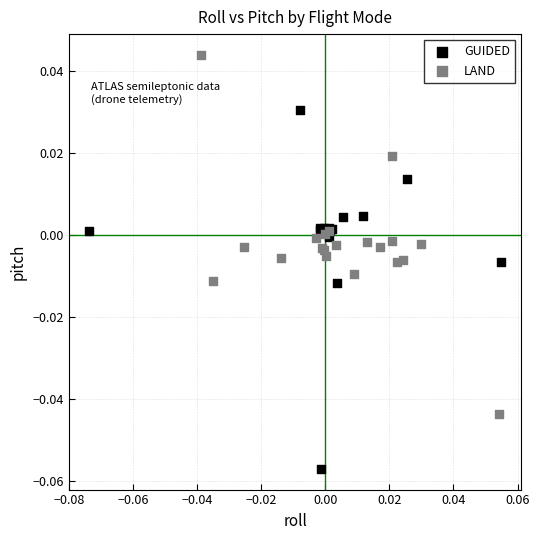

Which series reaches the minimum Y coordinate?

GUIDED